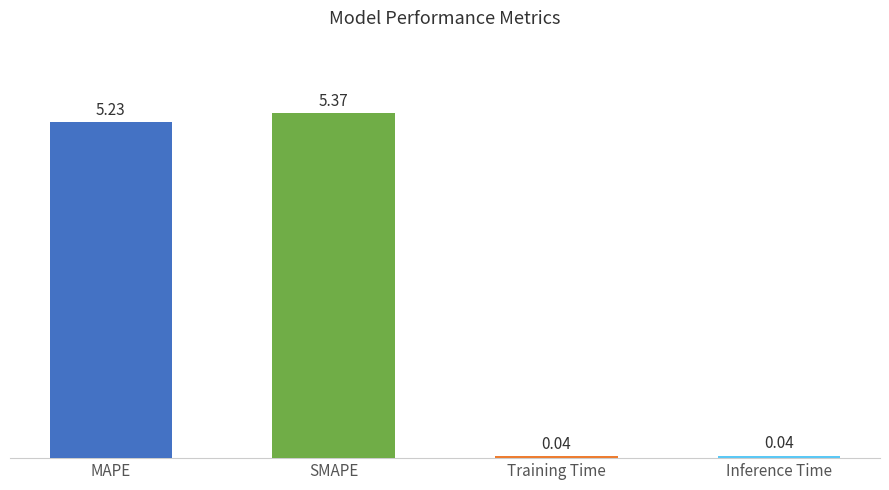

Which has a higher value, Inference Time or MAPE?

MAPE